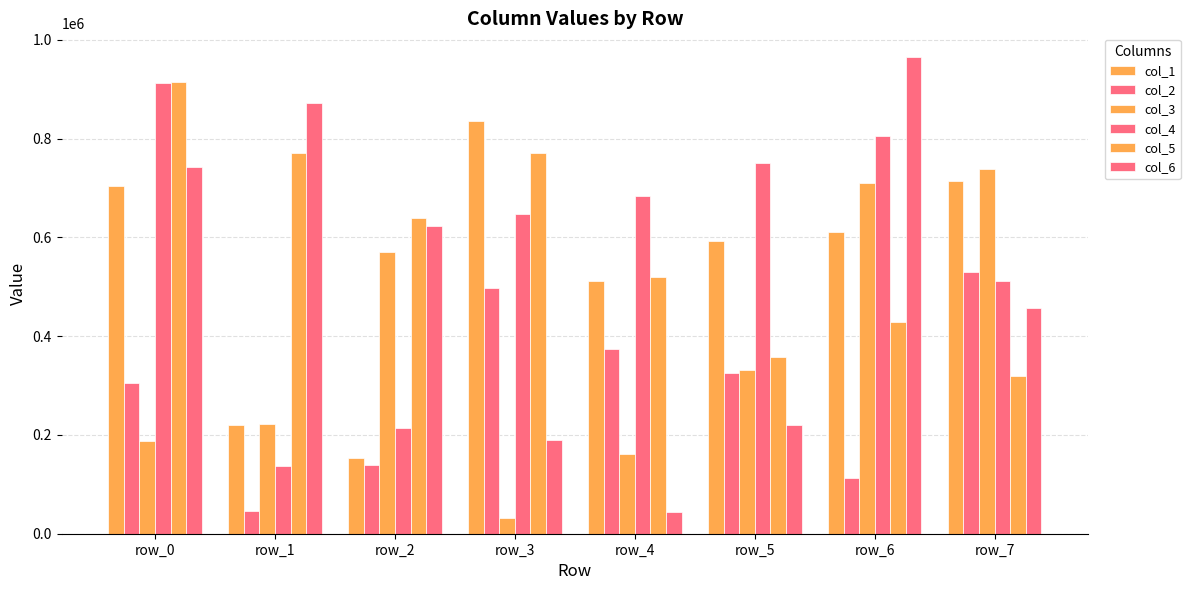

Count the number of categories in the chart.

8